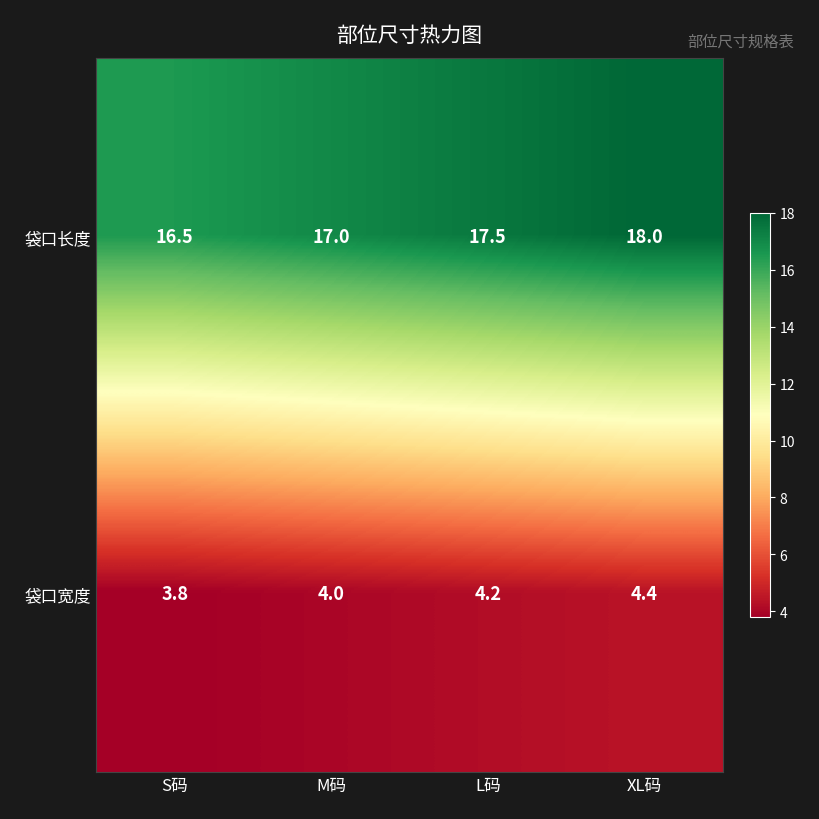

At which category is the sum across all series the highest?

XL码